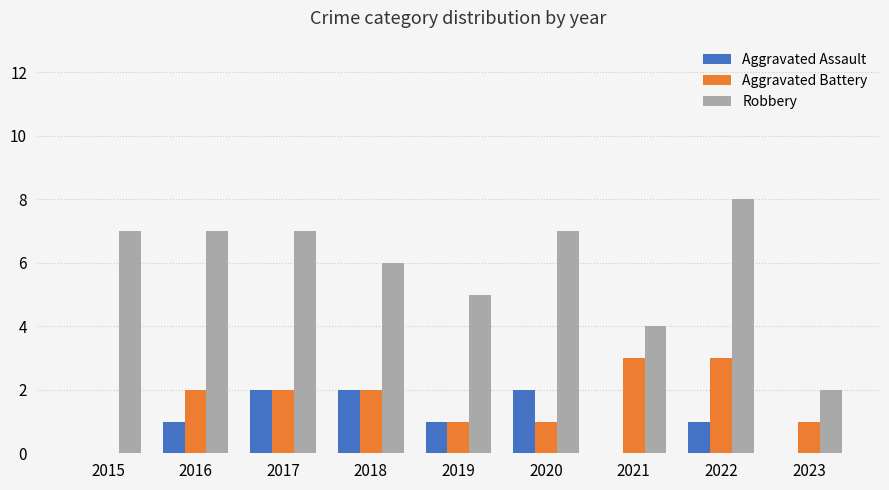

True or false: Robbery has a value of 7 at 2020.

True